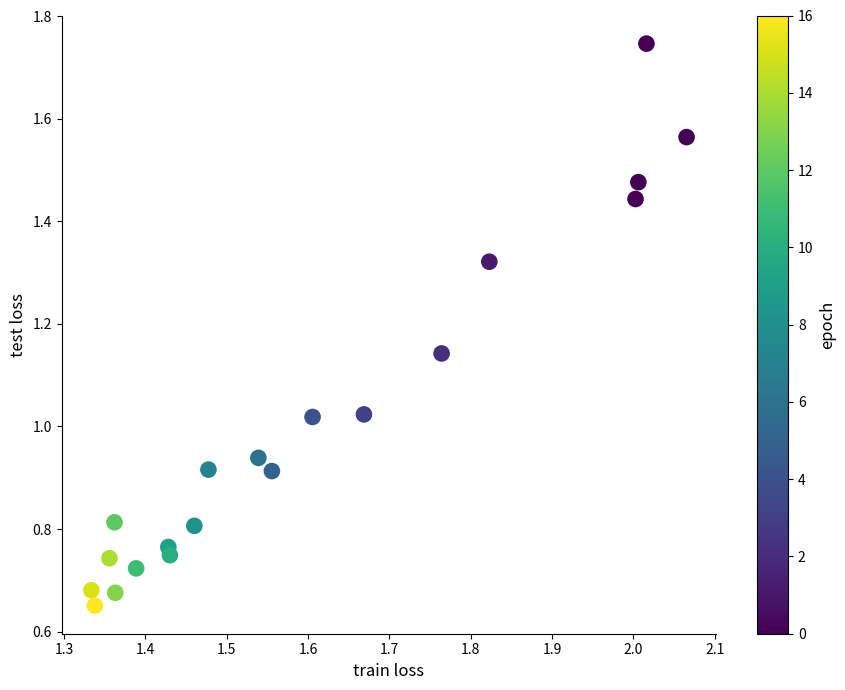

How many data points are displayed?

20